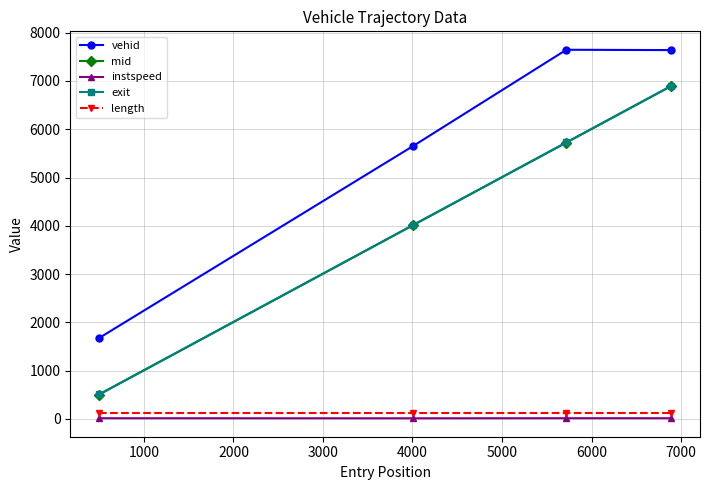

Which series has the largest total across all categories?

vehid